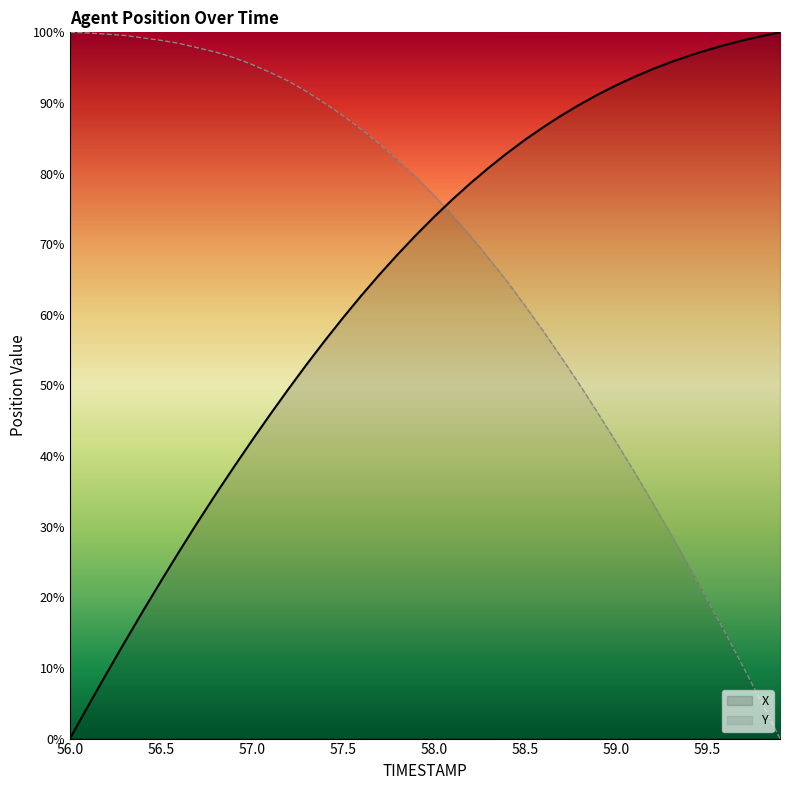

Which label corresponds to the smallest value in the chart?

56.0